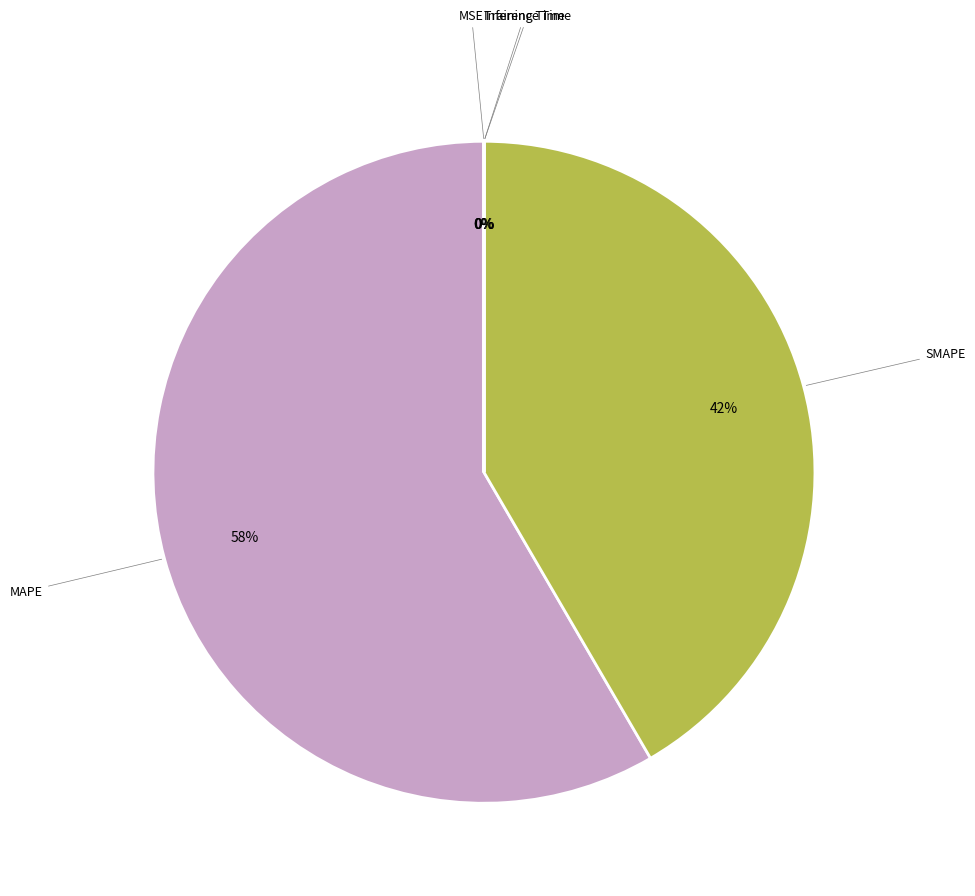

To the nearest percent, what is the average slice percentage?

20%